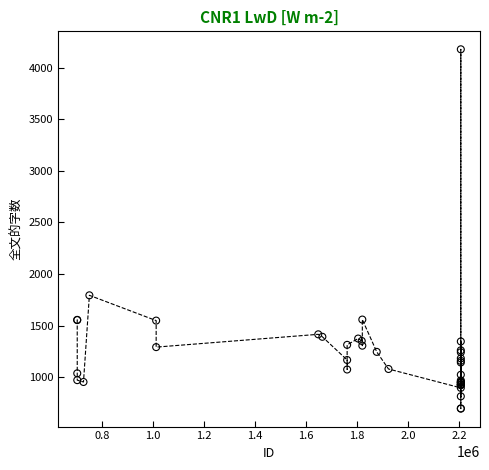

What Y value in the scatter plot is closest to 2436?

1793